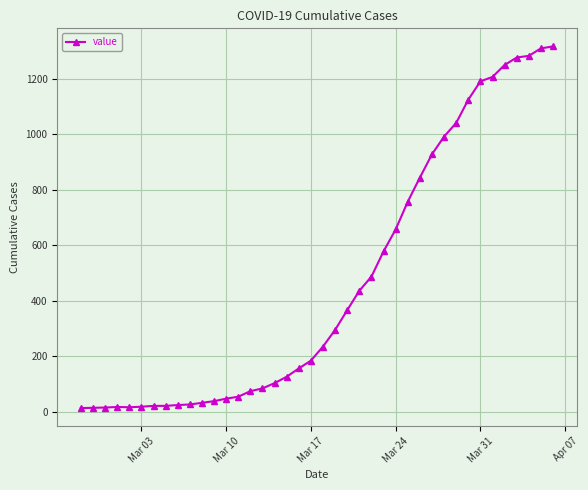

What is the greatest value displayed?

1317